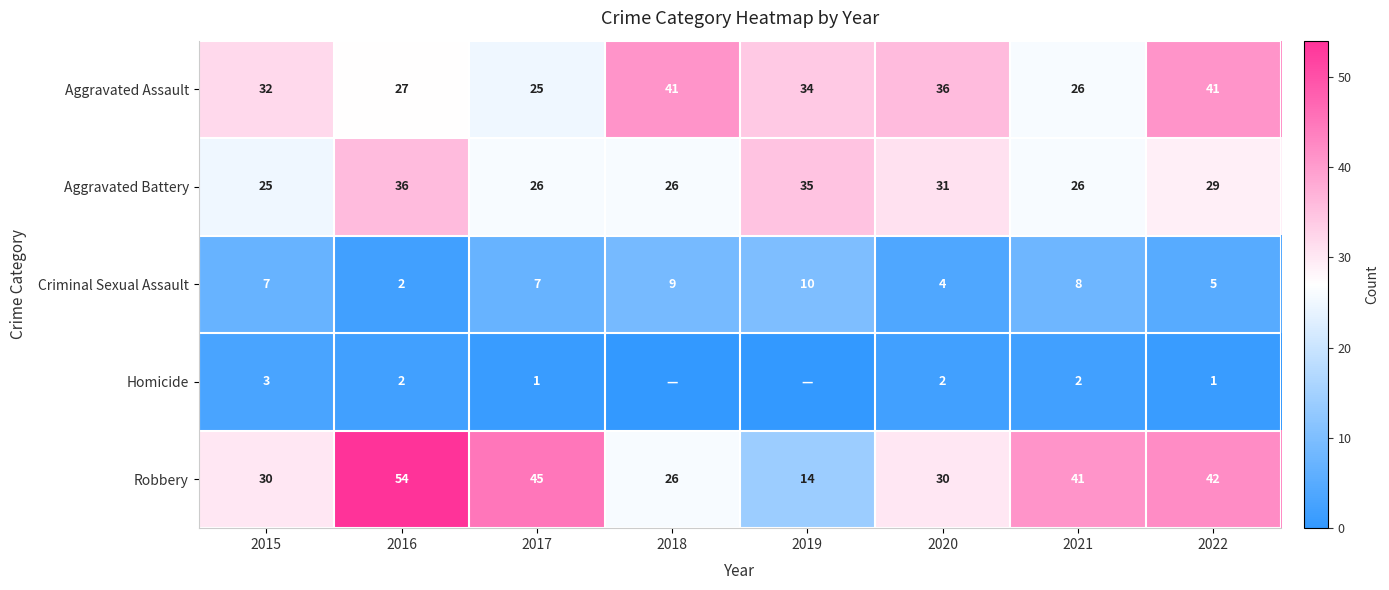

Rank the series at 2015 from lowest to highest value.

Homicide, Criminal Sexual Assault, Aggravated Battery, Robbery, Aggravated Assault